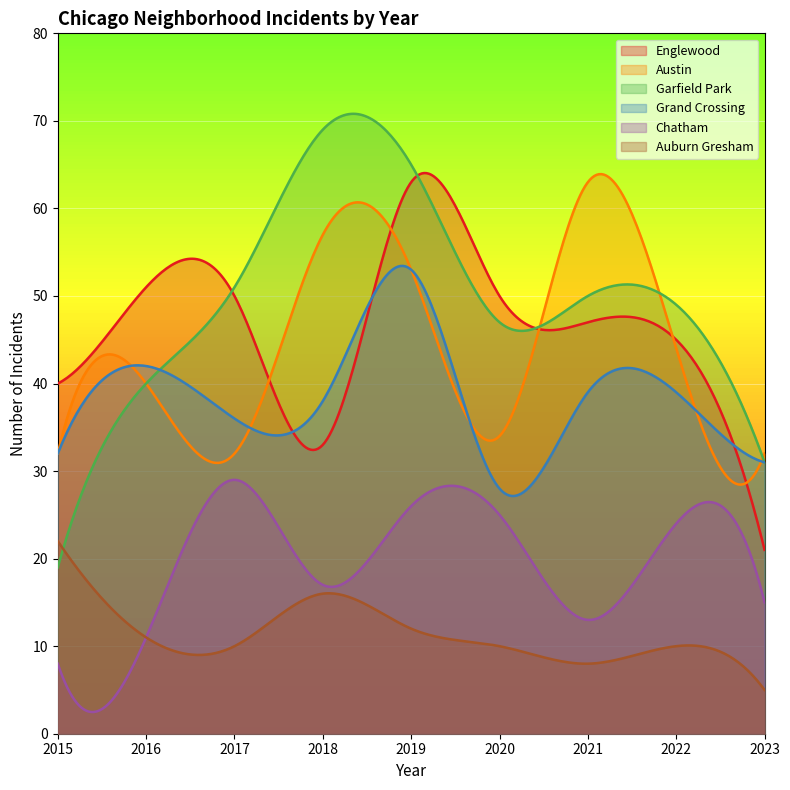

The value of Garfield Park at 2021 is 72. True or false?

False